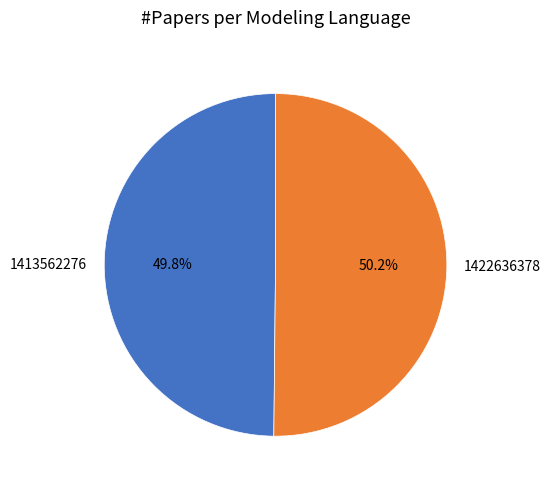

Do 1413562276 and 1422636378 together represent more than half of the pie?

Yes